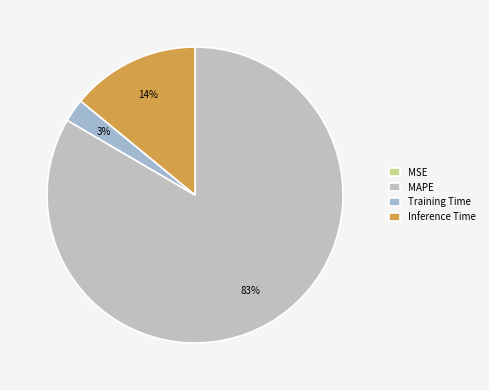

What is the largest slice in the pie chart?

MAPE